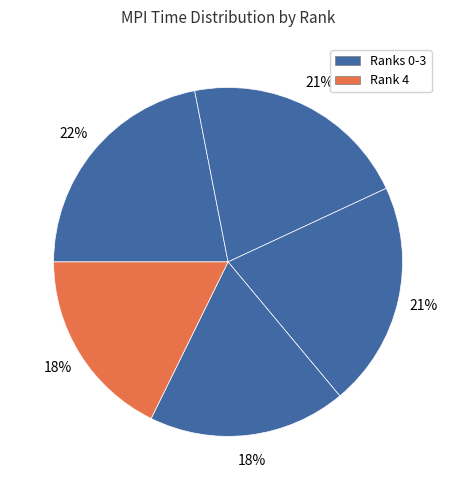

How many slices are in this pie chart?

5